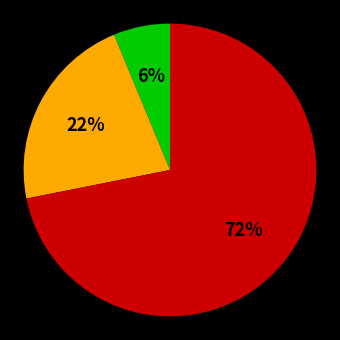

How many segments does this pie chart have?

3